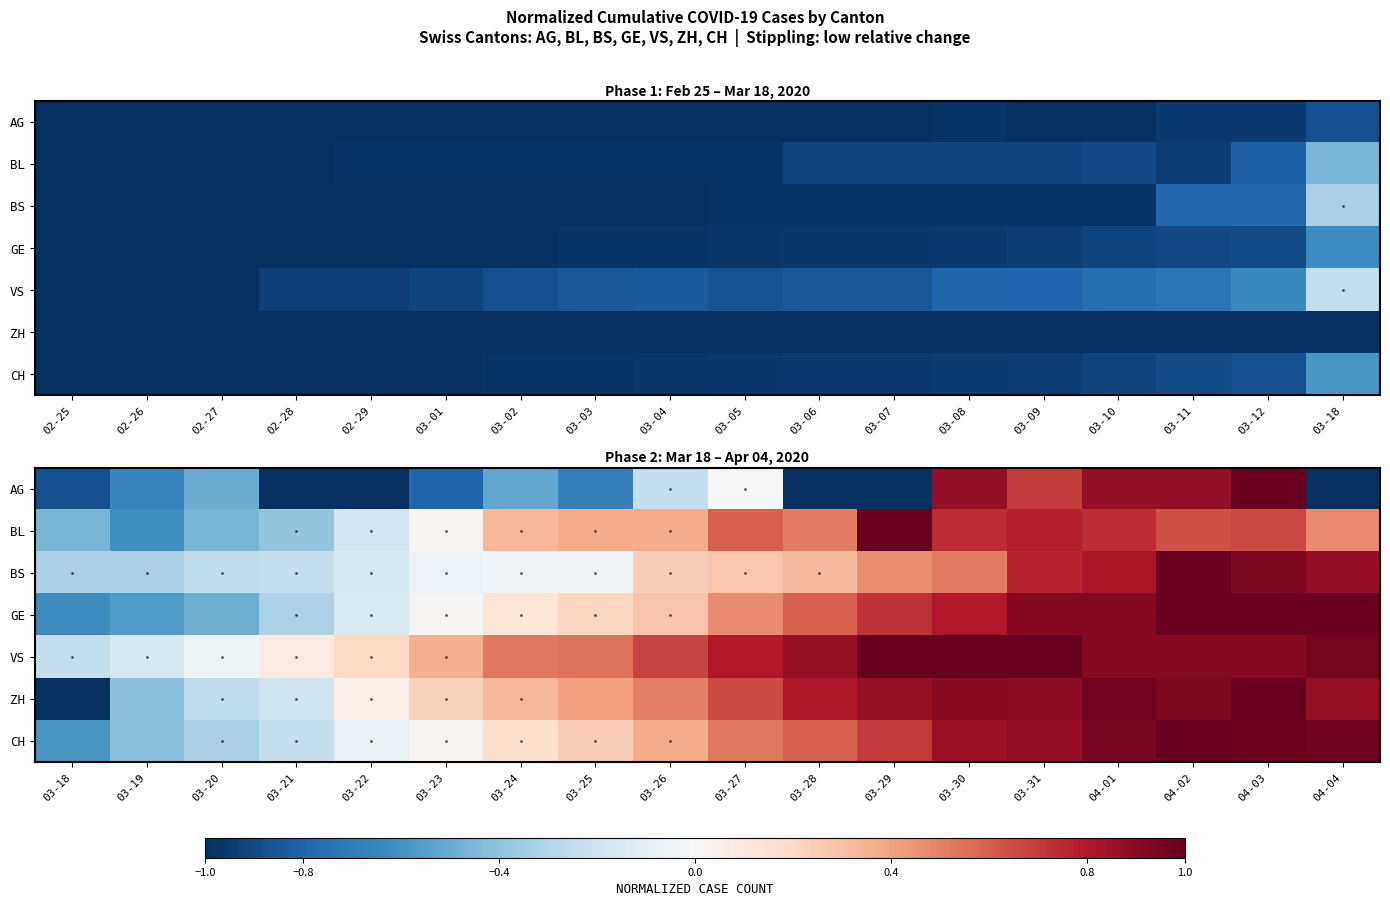

What is the highest value of the ZH series?

1.0